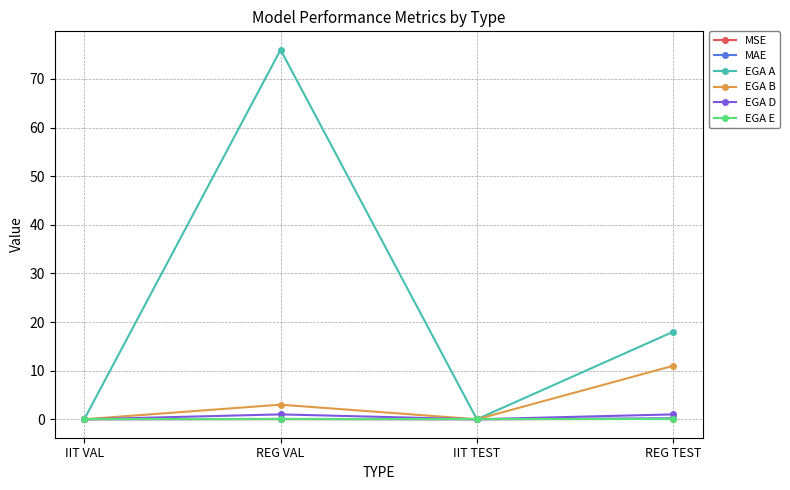

True or false: EGA E has more than 2 interior local peaks.

False